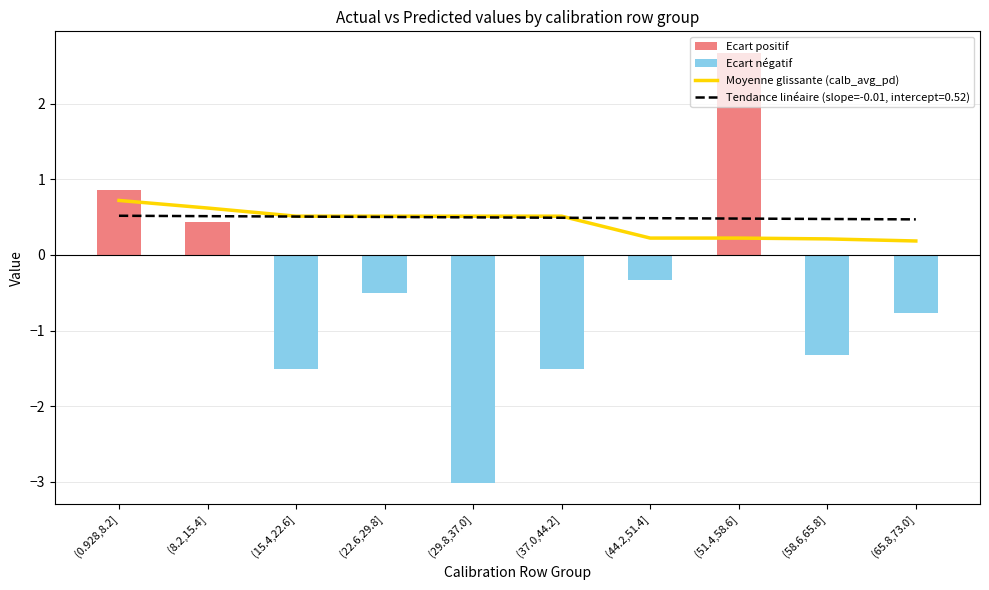

How many values are between 0 and 1?

10